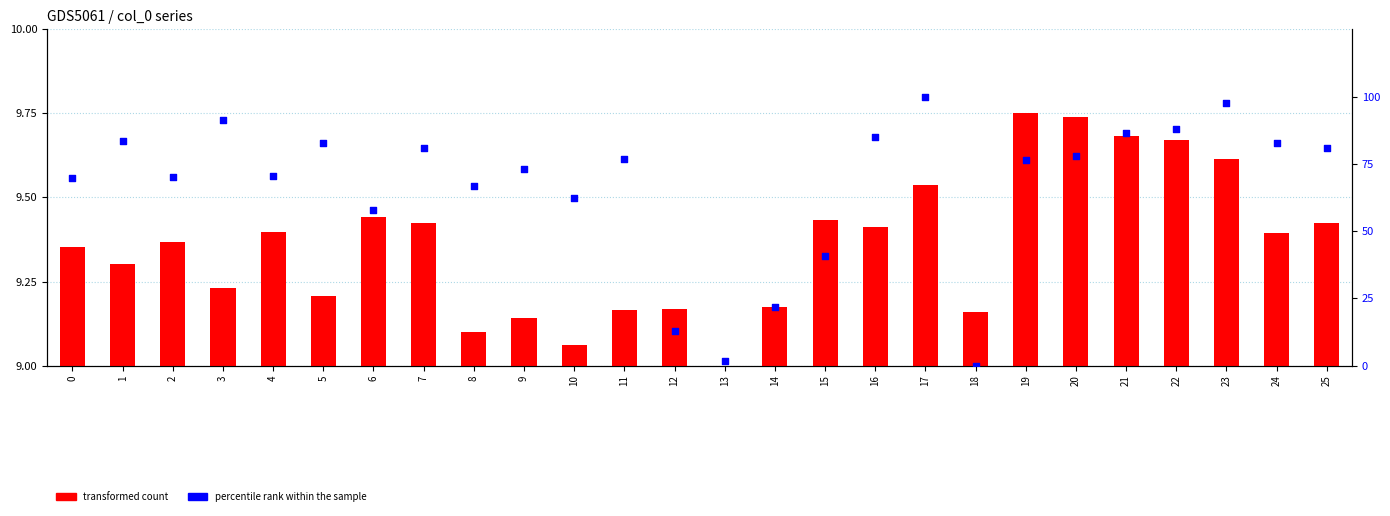

Which series has the largest Y range (max minus min)?

percentile rank within the sample